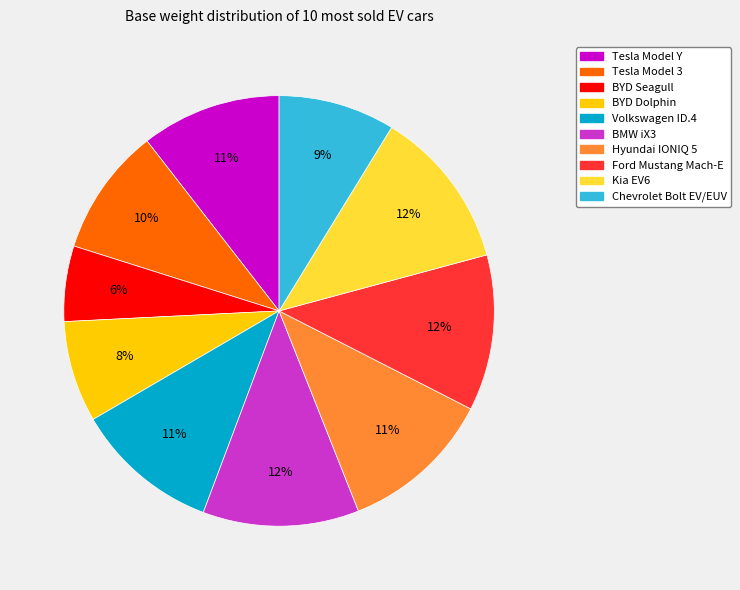

Which has a higher value, Tesla Model 3 or Hyundai IONIQ 5?

Hyundai IONIQ 5